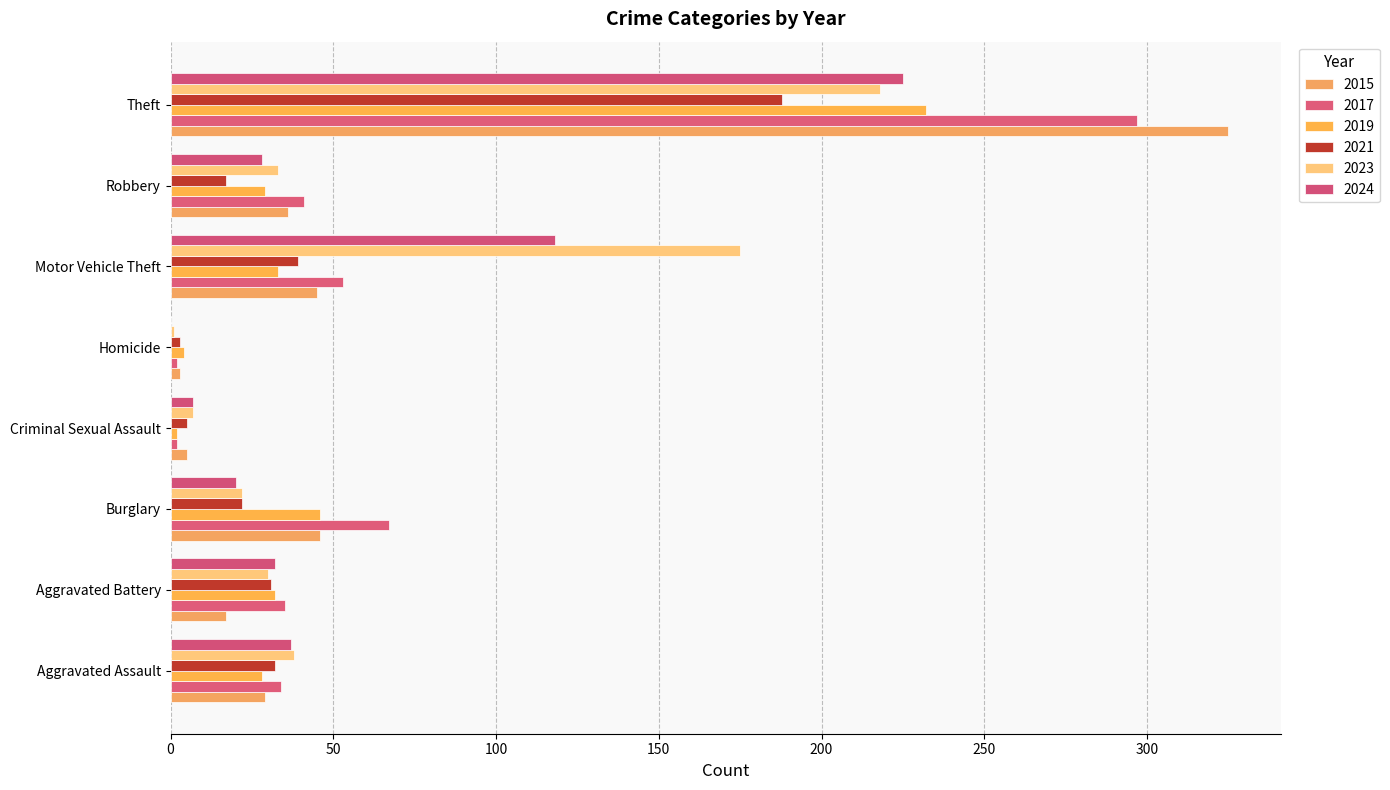

How many categories are shown in the chart?

8